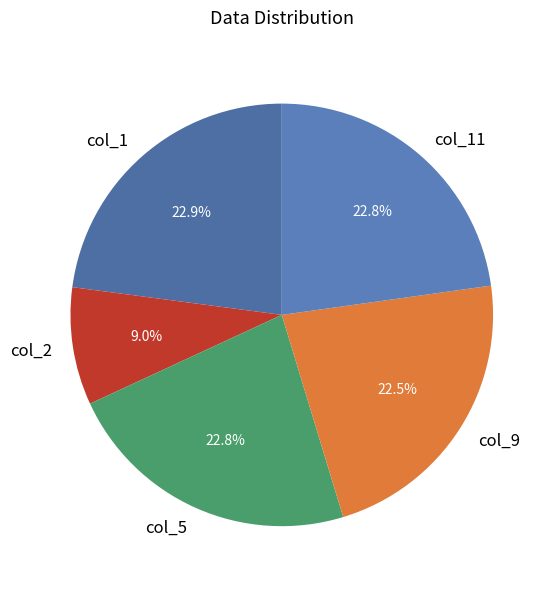

Approximately how many times larger is the value at col_5 compared to col_2?

2.5